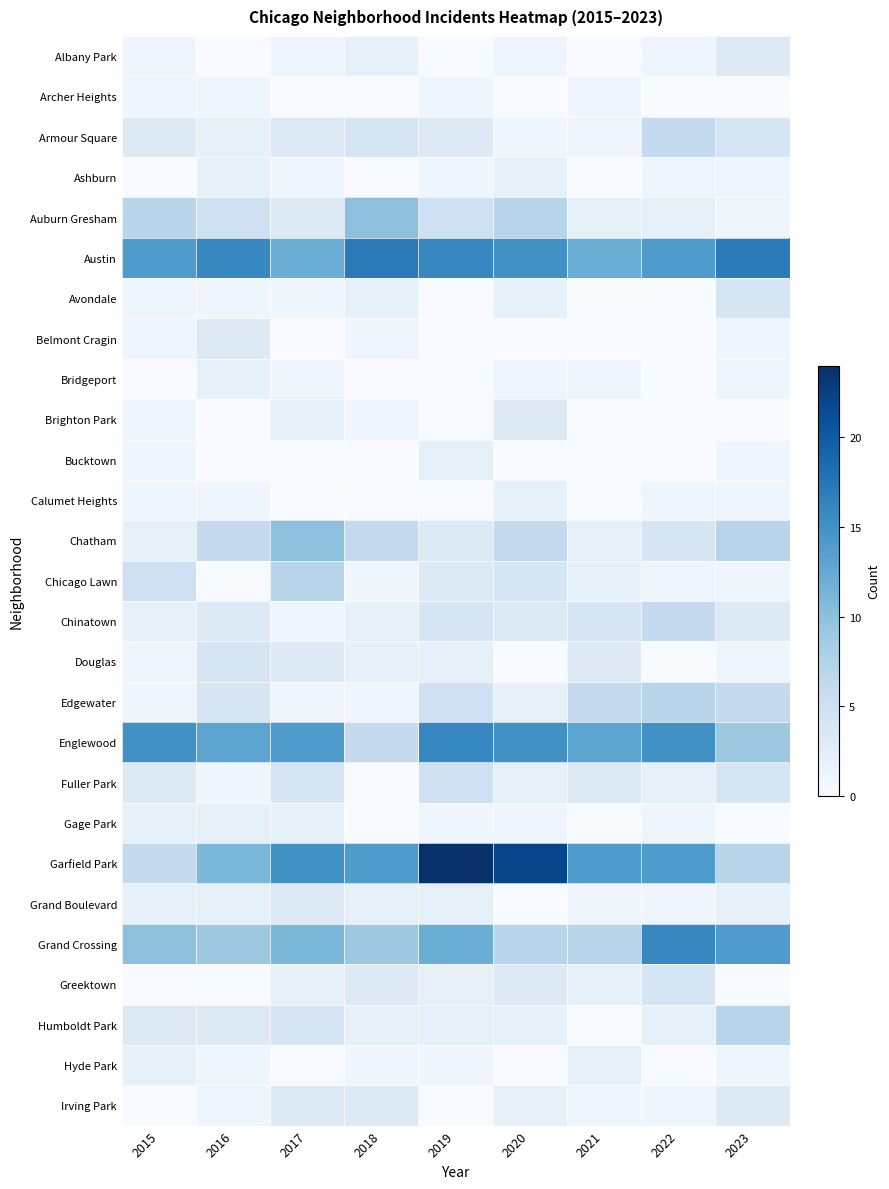

Which category has the lowest value across all series?

2016